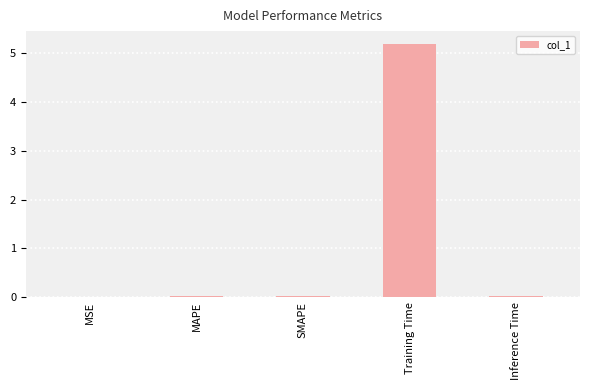

The chart shows a value of 0.0 at SMAPE. True or false?

True